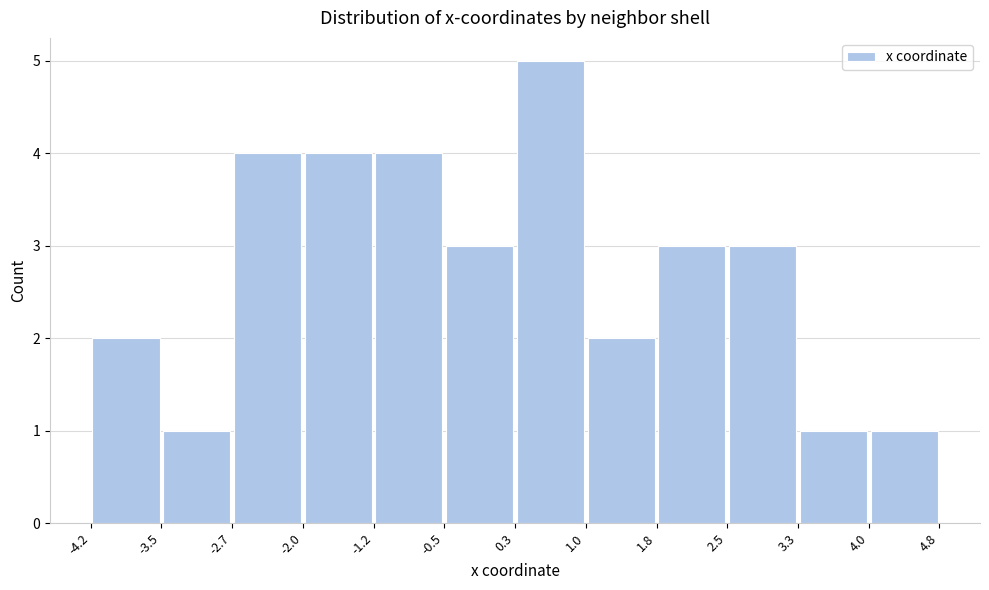

Reading left to right, transcribe this chart: for each bar, give the range it covers on the x-axis and its height. The values are not printed on the chart, so give them approximately, as read against the axis.

-4.2 to -3.5: 2
-3.5 to -2.7: 1
-2.7 to -2.0: 4
-2.0 to -1.2: 4
-1.2 to -0.5: 4
-0.5 to 0.3: 3
0.3 to 1.0: 5
1.0 to 1.8: 2
1.8 to 2.5: 3
2.5 to 3.3: 3
3.3 to 4.0: 1
4.0 to 4.8: 1